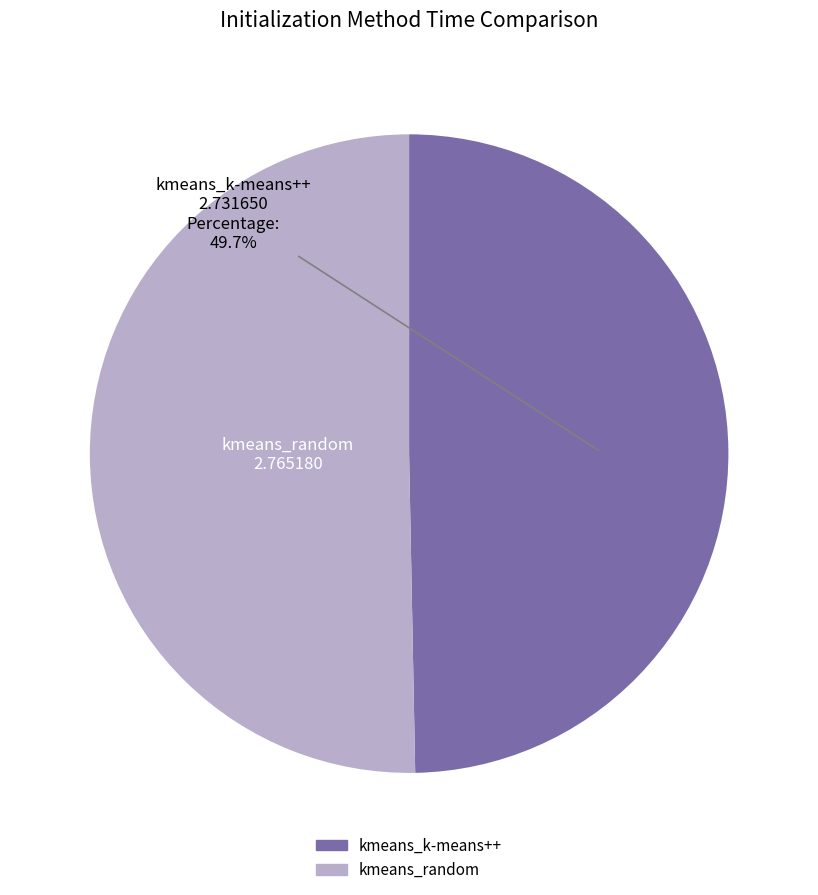

To the nearest percent, what percentage of the pie is kmeans_k-means++?

50%